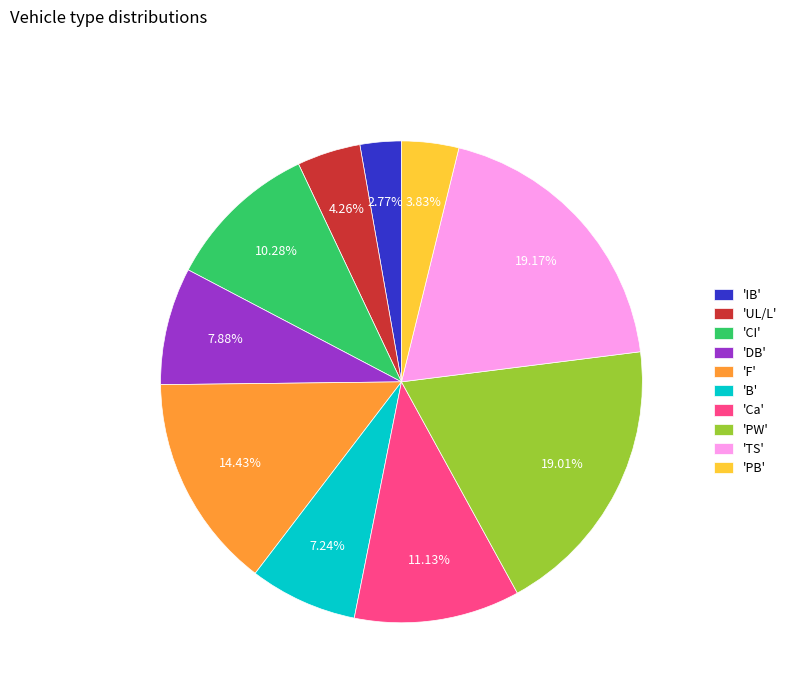

What is the smallest slice in the pie chart?

'IB'